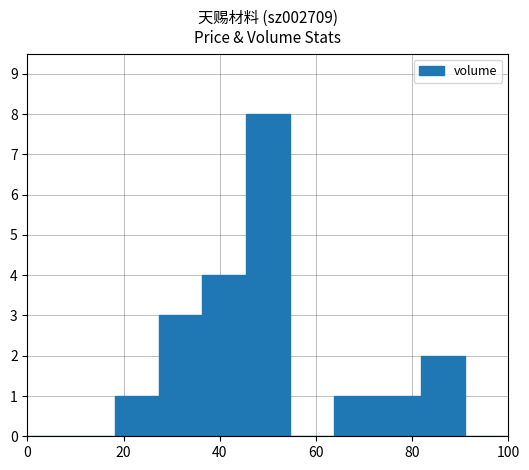

How many series are shown in this chart?

1